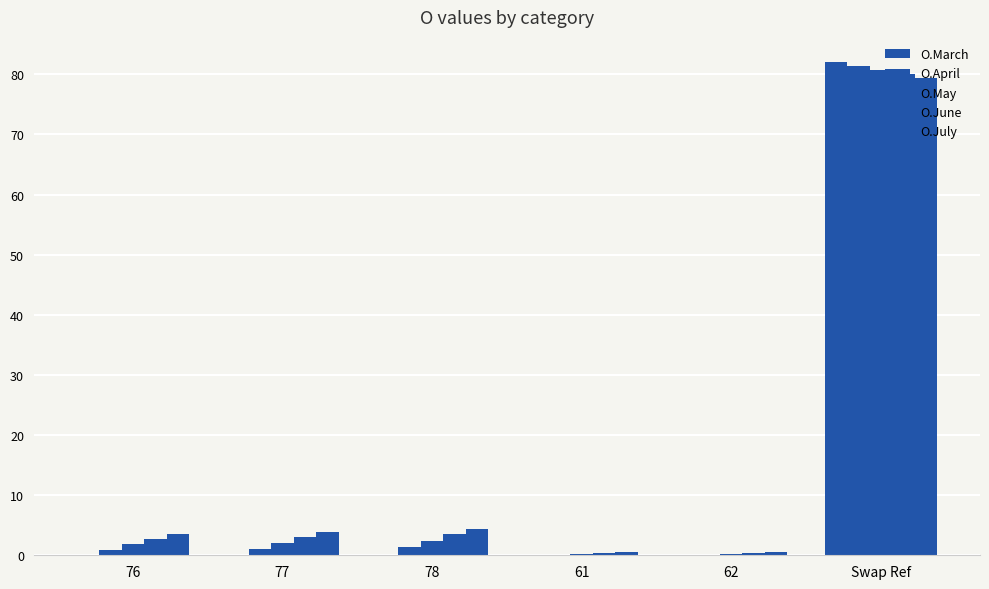

Reading right to left, extract all data points from this chart.

O.March: Swap Ref=82.1	62=0.0	61=0.0	78=0.1	77=0.0	76=0.0
O.April: Swap Ref=81.3	62=0.0	61=0.0	78=1.4	77=1.1	76=0.9
O.May: Swap Ref=80.7	62=0.2	61=0.1	78=2.5	77=2.1	76=1.8
O.June: Swap Ref=80.0	62=0.4	61=0.4	78=3.5	77=3.1	76=2.7
O.July: Swap Ref=79.4	62=0.6	61=0.6	78=4.3	77=3.9	76=3.5